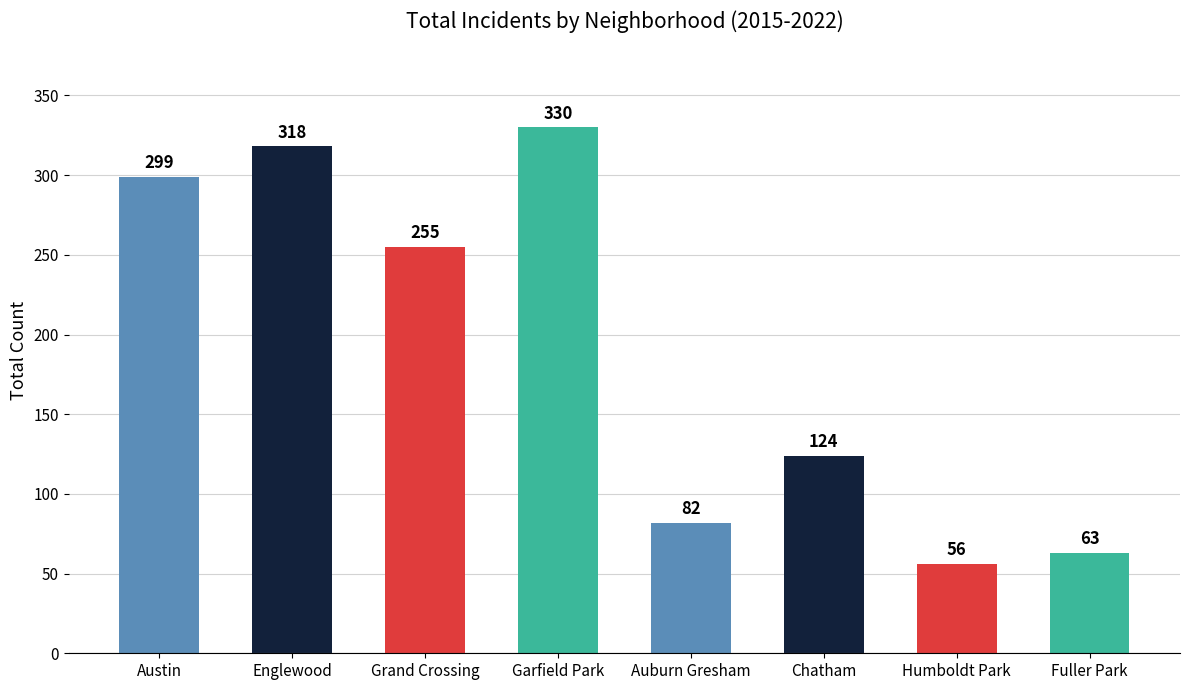

What is the minimum value shown in the chart?

56